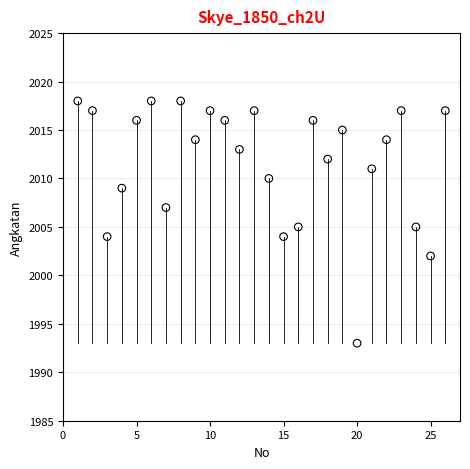

What is the range of X values (max minus min)?

25